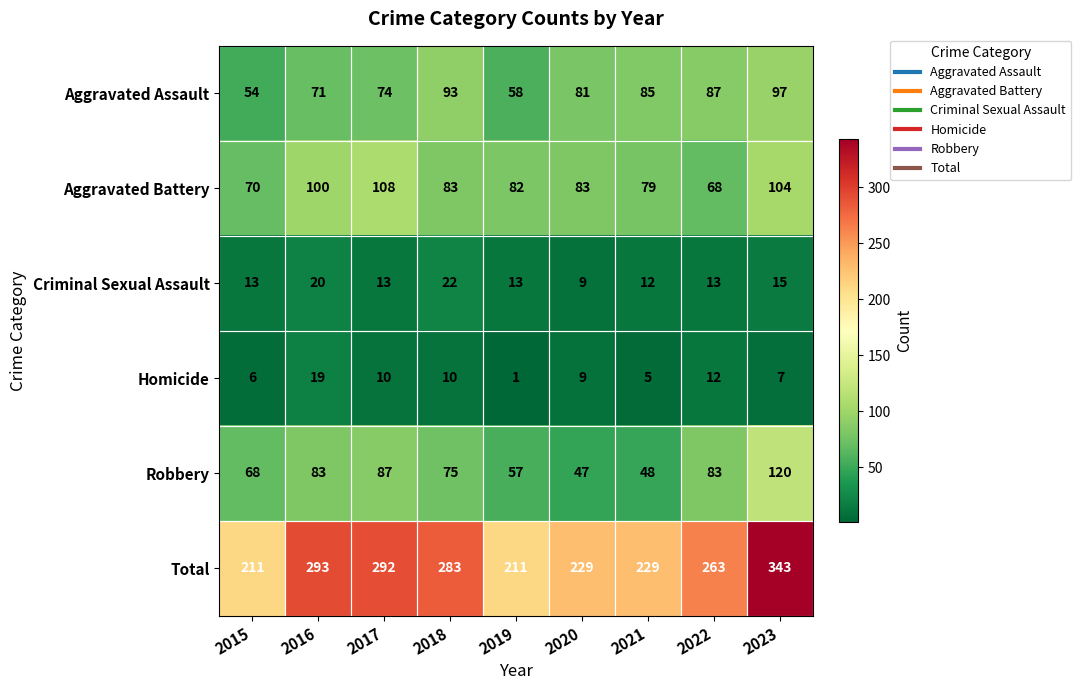

How many data points in Homicide are less than 9?

4